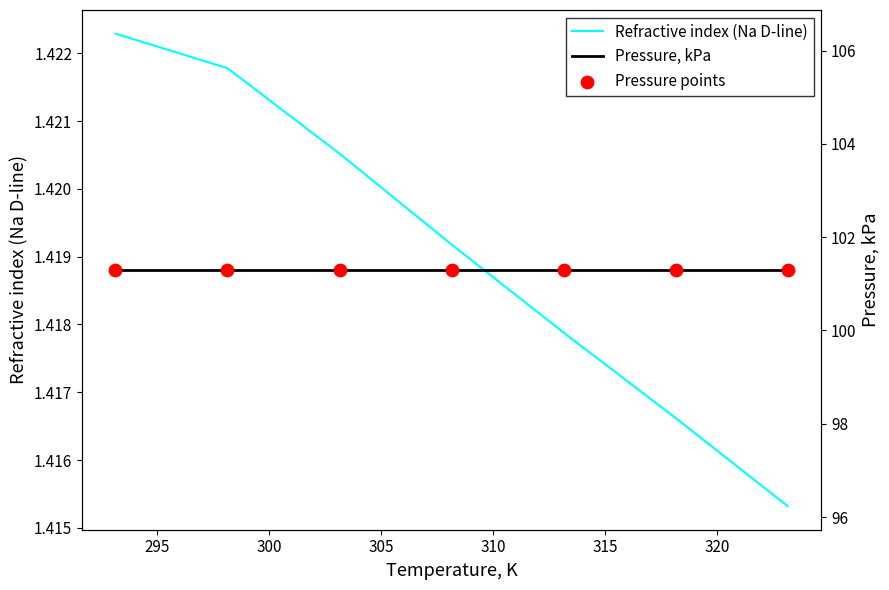

Which series has the largest total across all categories?

Pressure, kPa